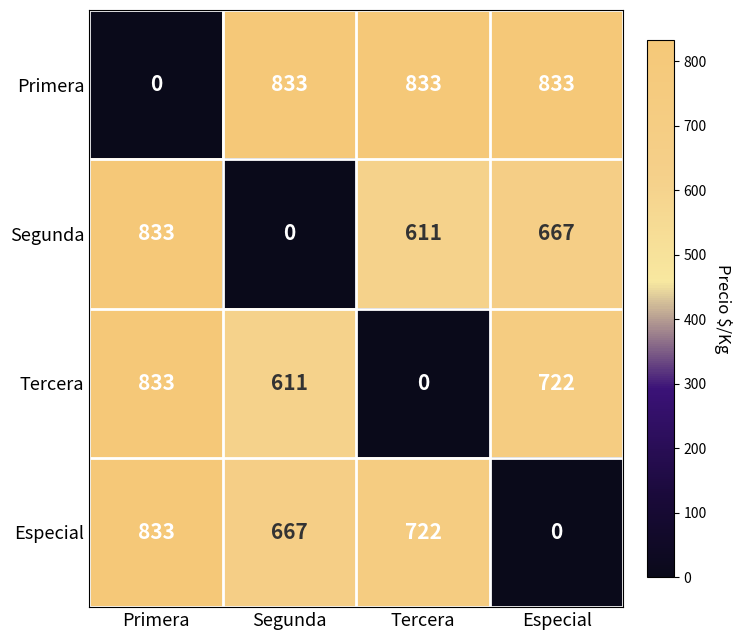

What is the spread (max minus min) of values at Tercera?

833